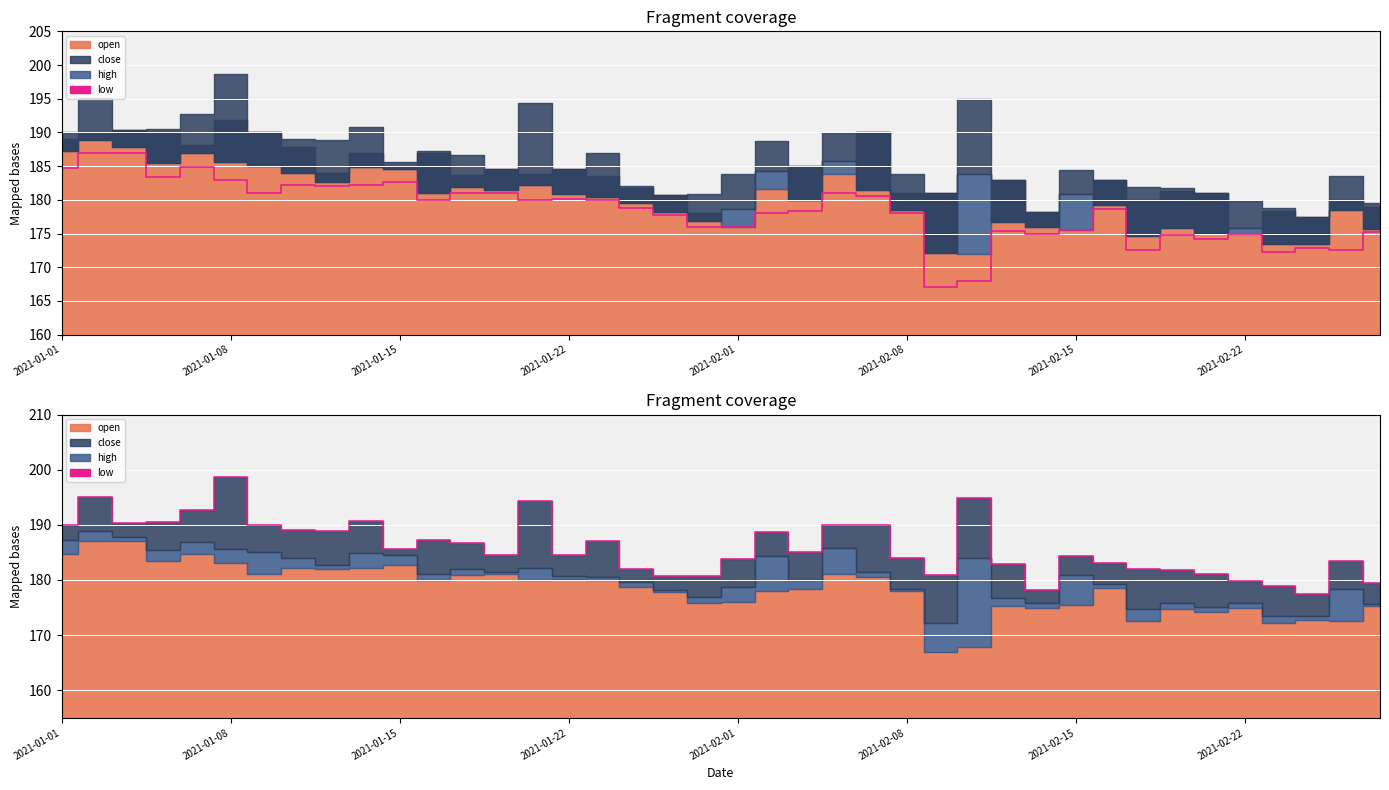

How many points are higher than both their immediate neighbors (excluding endpoints)?

11